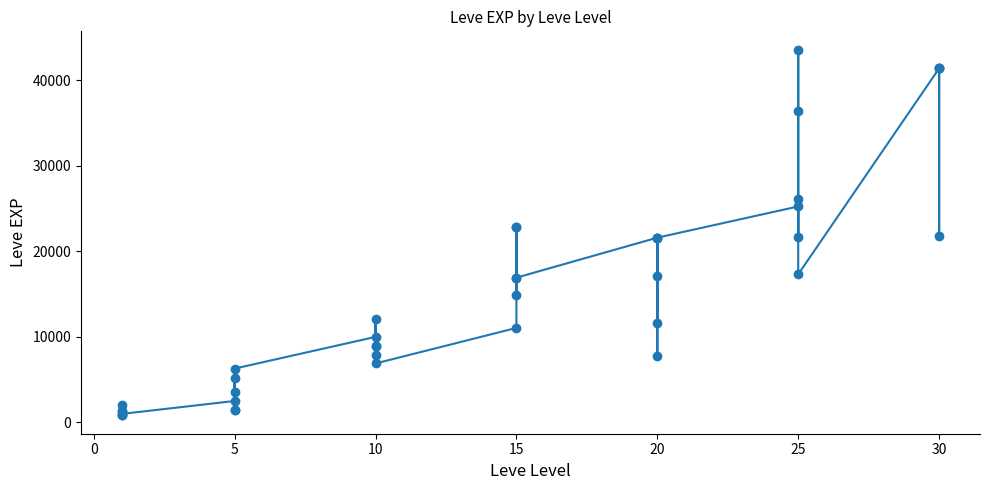

What is the greatest value displayed?

43600